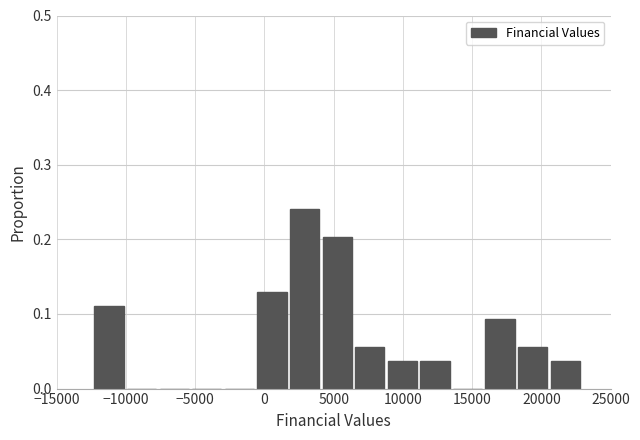

Reading left to right, transcribe this chart: for each bar, give the range it covers on the x-axis and its height. Neither the bar edges nor the heights are printed on the chart, so give them approximately, as read against the axes.

-12500 to -10000: 0.11
-10000 to -7500: 0
-7500 to -5500: 0
-5500 to -3000: 0
-3000 to -500: 0
-500 to 1500: 0.13
1500 to 4000: 0.24
4000 to 6500: 0.20
6500 to 9000: 0.06
9000 to 11000: 0.04
11000 to 13500: 0.04
13500 to 16000: 0
16000 to 18000: 0.09
18000 to 20500: 0.06
20500 to 23000: 0.04